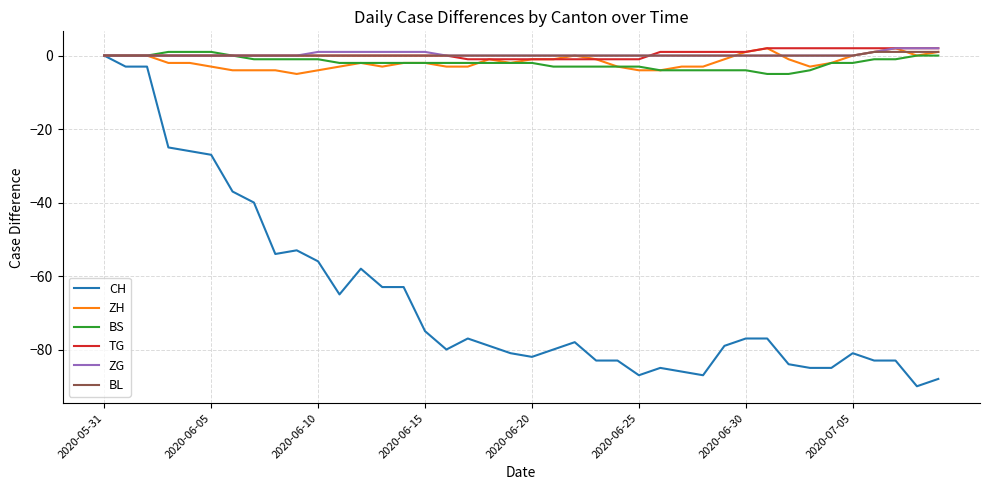

What is the smallest value displayed?

-90